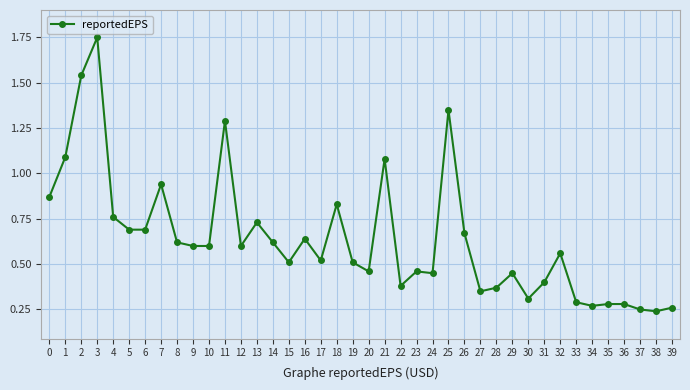

What is the change in value from 21 to 27?

-0.7